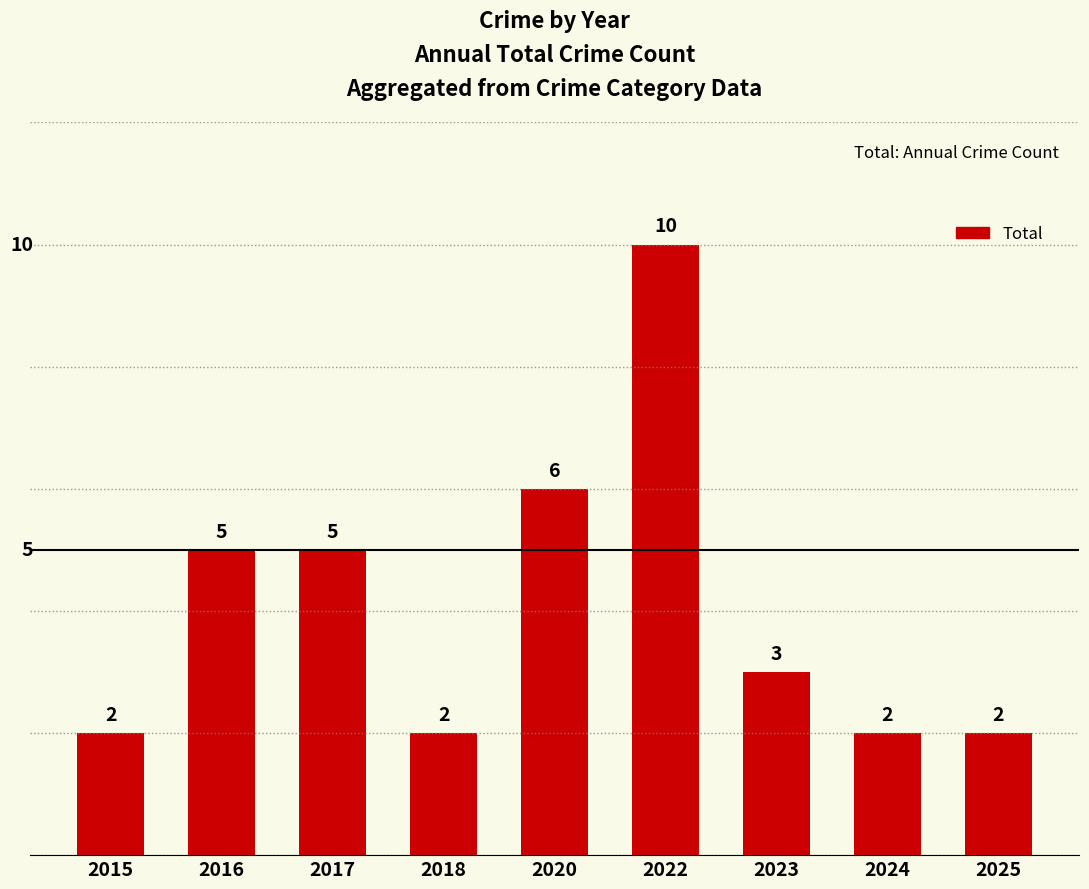

Between 2016 and 2023, which is larger?

2016